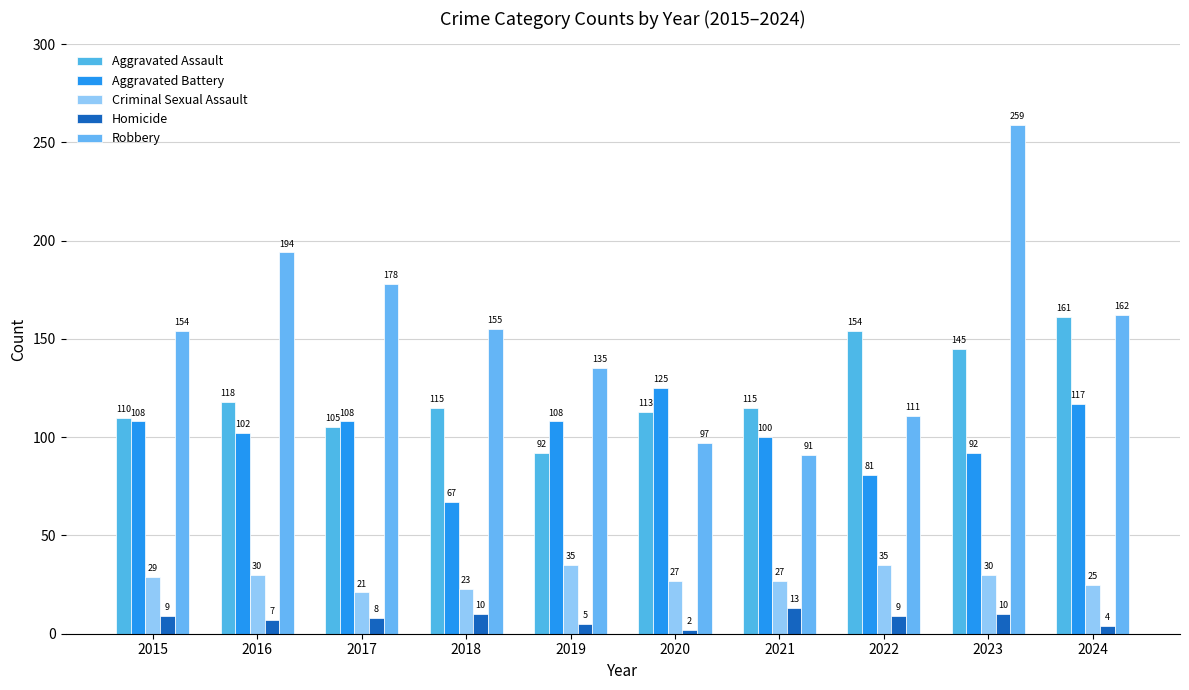

Which category has the lowest value across all series?

2020